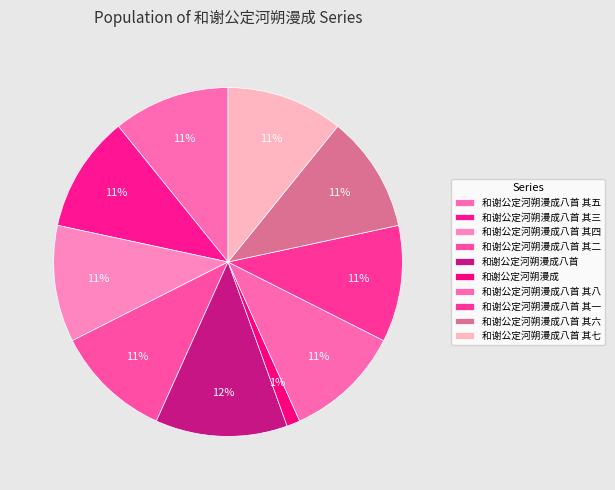

What percentage do 和谢公定河朔漫成八首 其七 and 和谢公定河朔漫成八首 其三 together represent?

21.6%